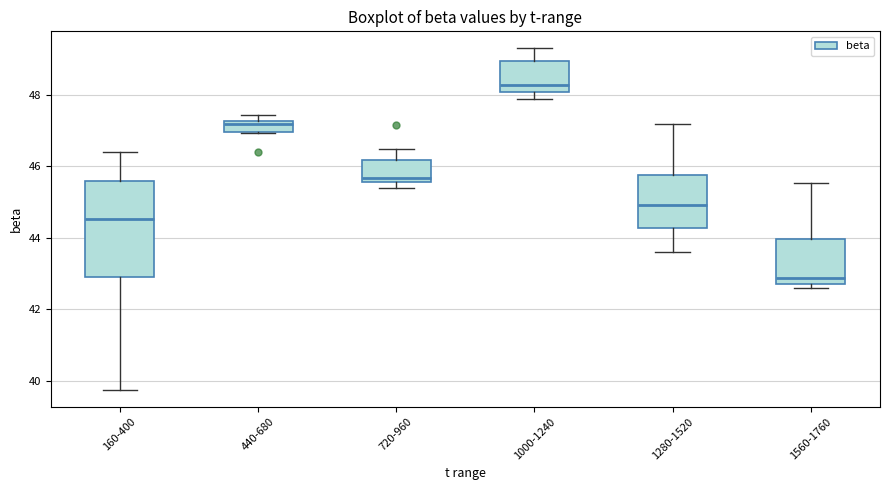

Reading left to right, transcribe this box plot: for each box, give where its median line is, the range the box spans, and where its two whiskers end, as read against the y-axis. The values are not printed on the chart, so give them approximately, as read against the axis.

160-400: median 44.6, box 42.8 to 45.6, whiskers 39.8 to 46.4
440-680: median 47.2 (just below the box's upper edge), box 47.0 to 47.2, whiskers 47.0 to 47.4
720-960: median 45.6 (just above the box's lower edge), box 45.6 to 46.2, whiskers 45.4 to 46.4
1000-1240: median 48.2, box 48.0 to 49.0, whiskers 47.8 to 49.4
1280-1520: median 45.0, box 44.2 to 45.8, whiskers 43.6 to 47.2
1560-1760: median 42.8 (just above the box's lower edge), box 42.8 to 44.0, whiskers 42.6 to 45.6